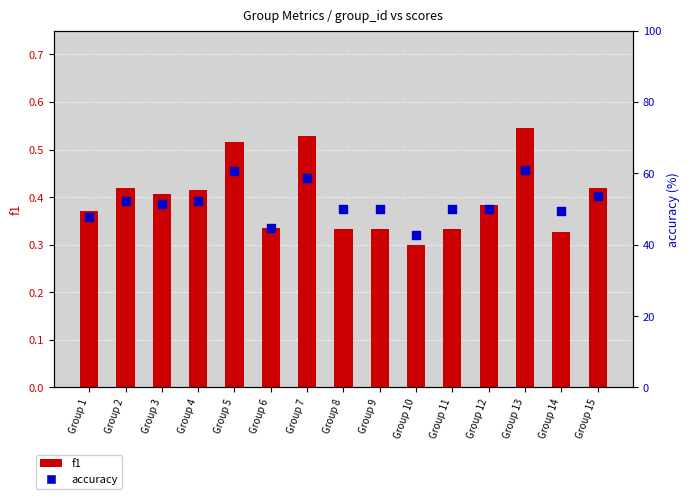

At which category is the sum across all series the highest?

Group 13